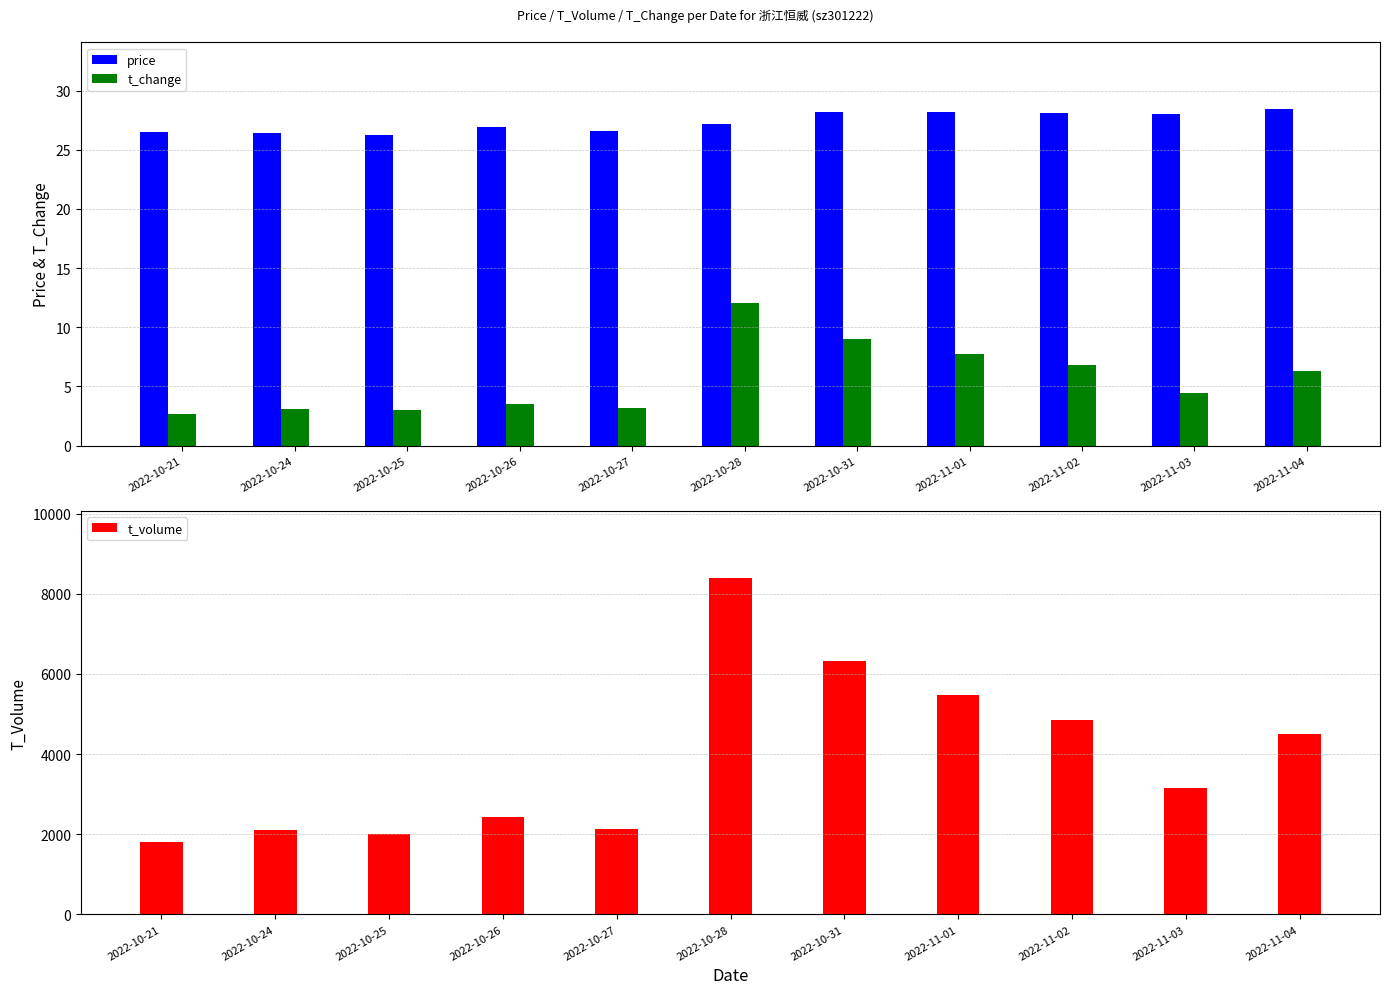

Reading left to right, transcribe all the data shown in this chart.

price: 26.5	26.4	26.3	26.9	26.6	27.2	28.2	28.2	28.1	28.0	28.4
t_change: 2.7	3.1	3.0	3.6	3.1	12.0	9.0	7.7	6.8	4.5	6.3
t_volume: 1800.0	2115.0	2003.0	2421.0	2139.0	8387.0	6327.0	5464.0	4841.0	3160.0	4495.0